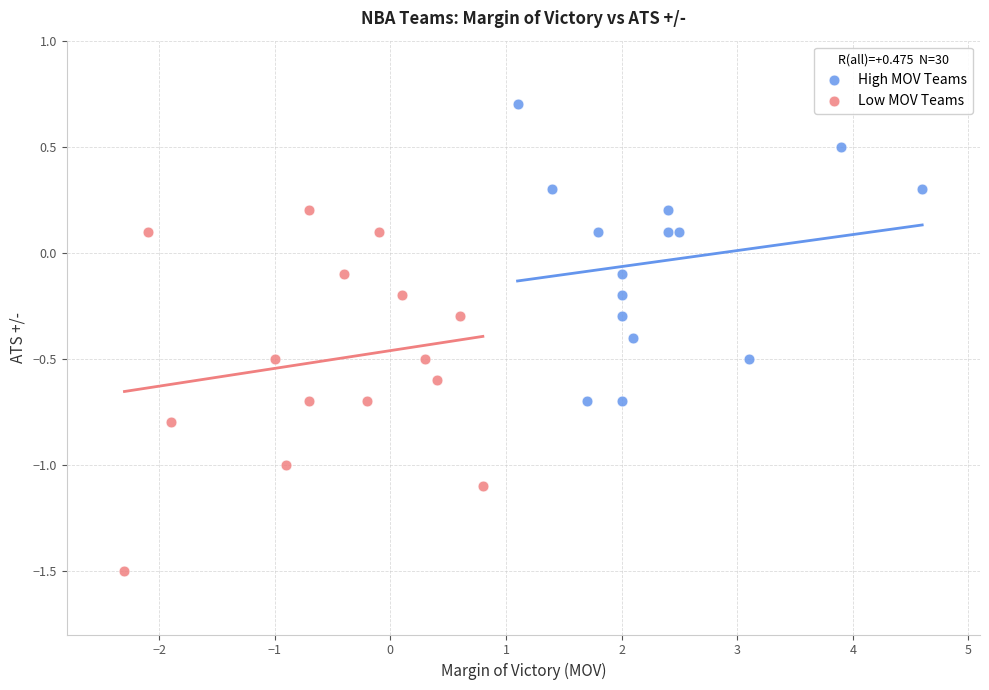

Which series reaches the minimum Y coordinate?

Low MOV Teams